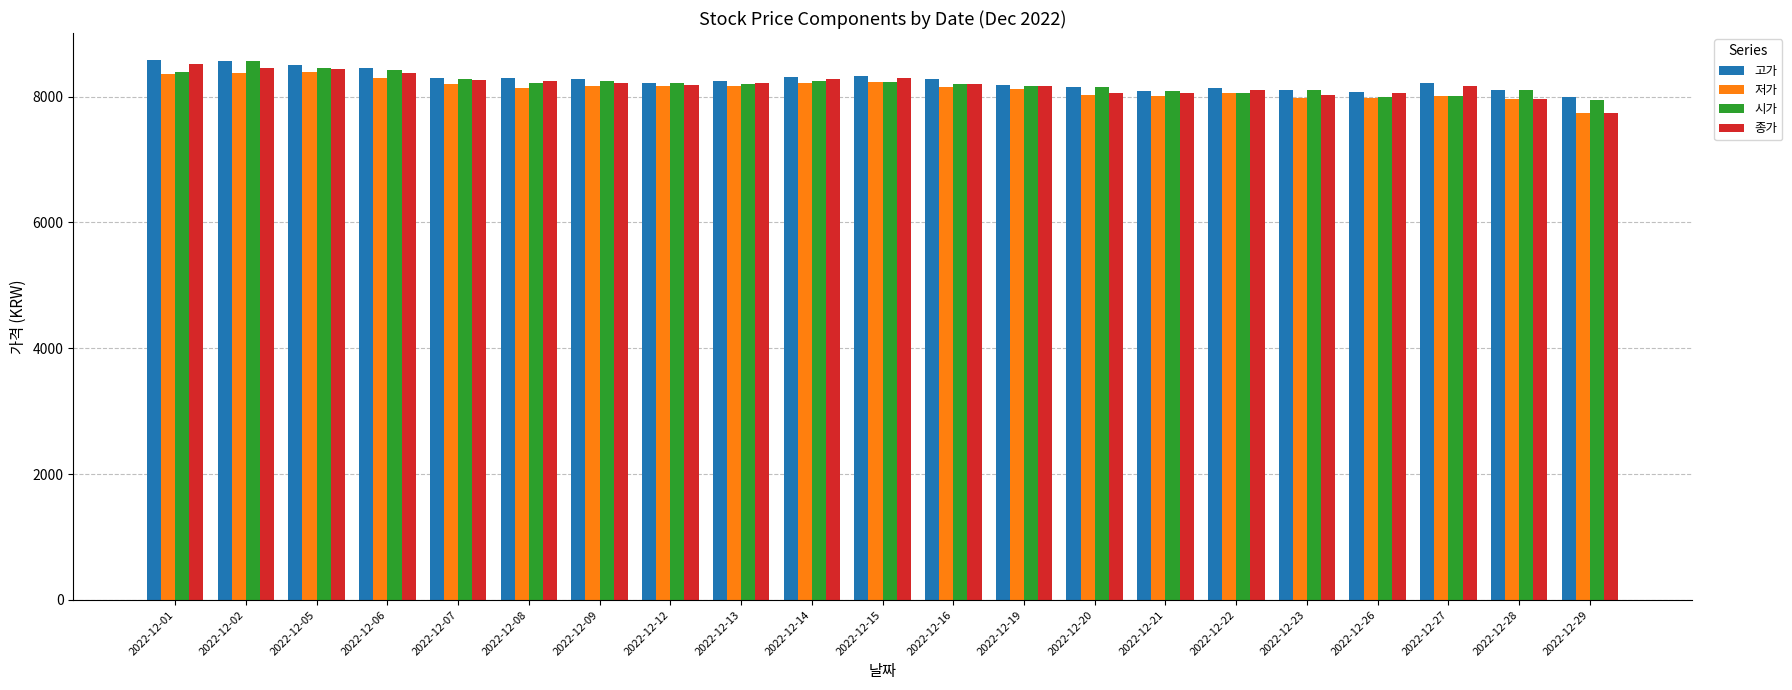

How many data points in 저가 are less than 8150?

10